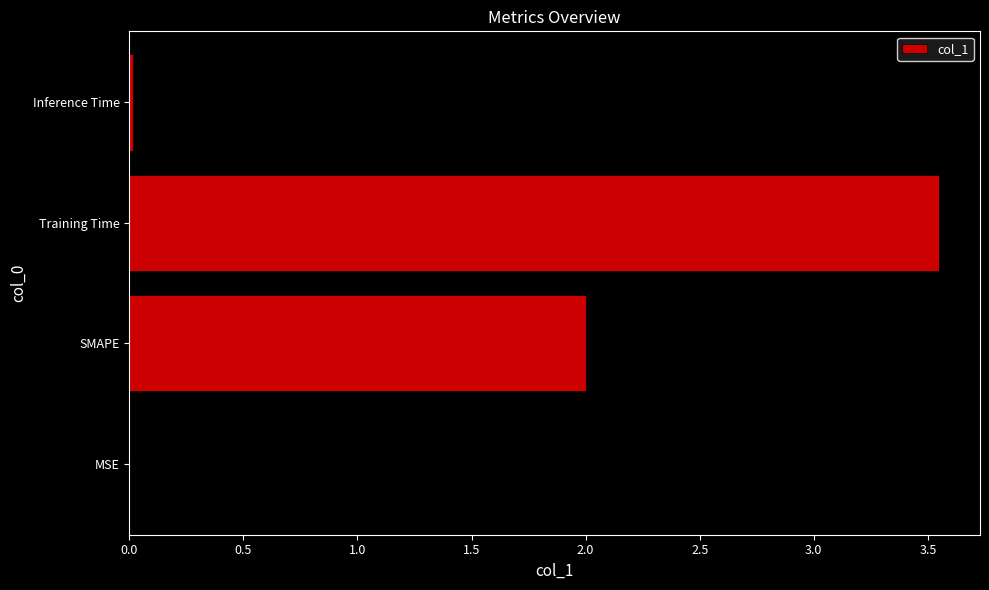

Is it true that the value at MSE is 0.0?

True